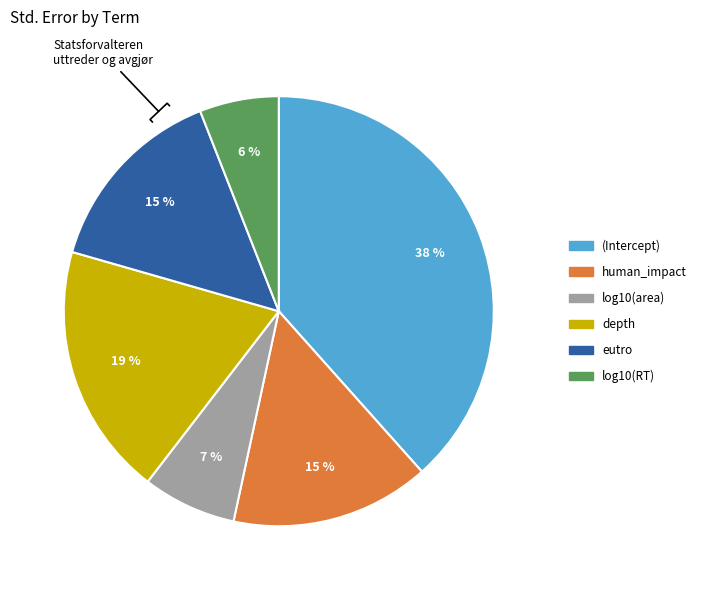

Is (Intercept) the majority of the pie?

No